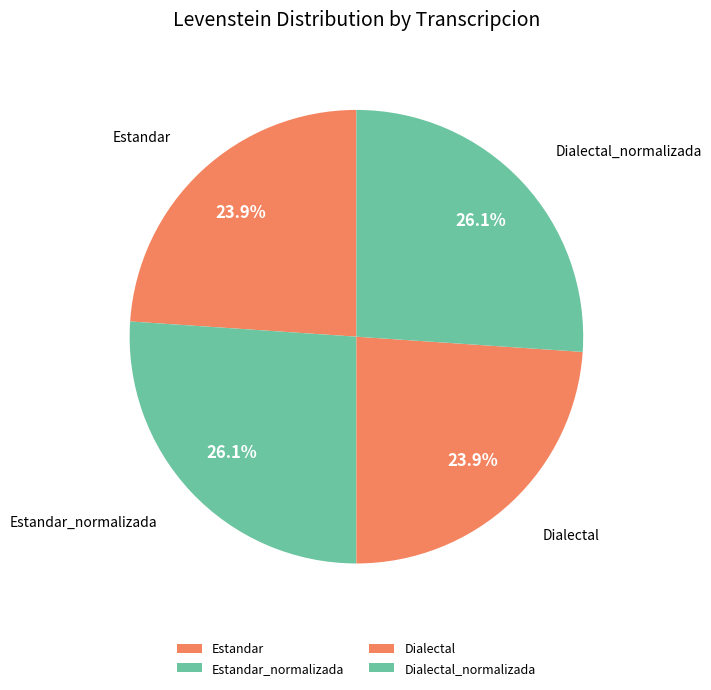

Does Estandar_normalizada account for over 50% of the chart?

No